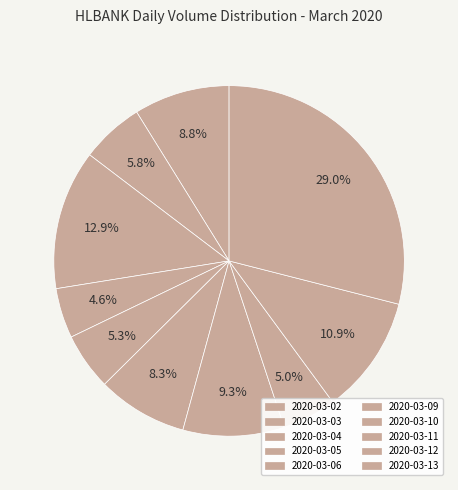

What percentage is the 2020-03-11 slice, to the nearest percent?

5%